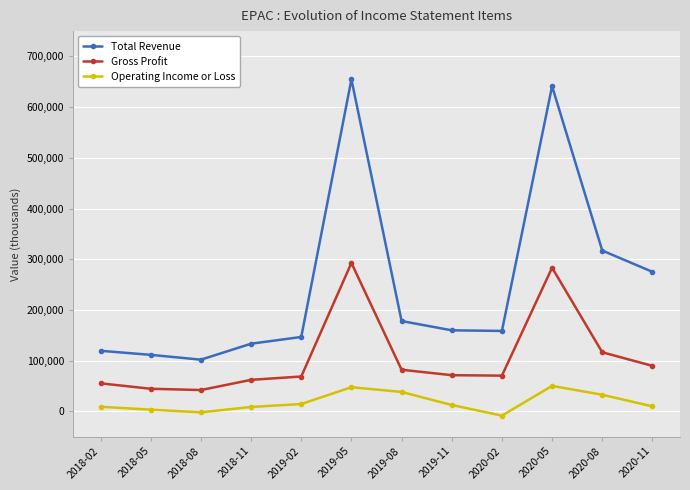

Which series has the widest spread of values?

Total Revenue